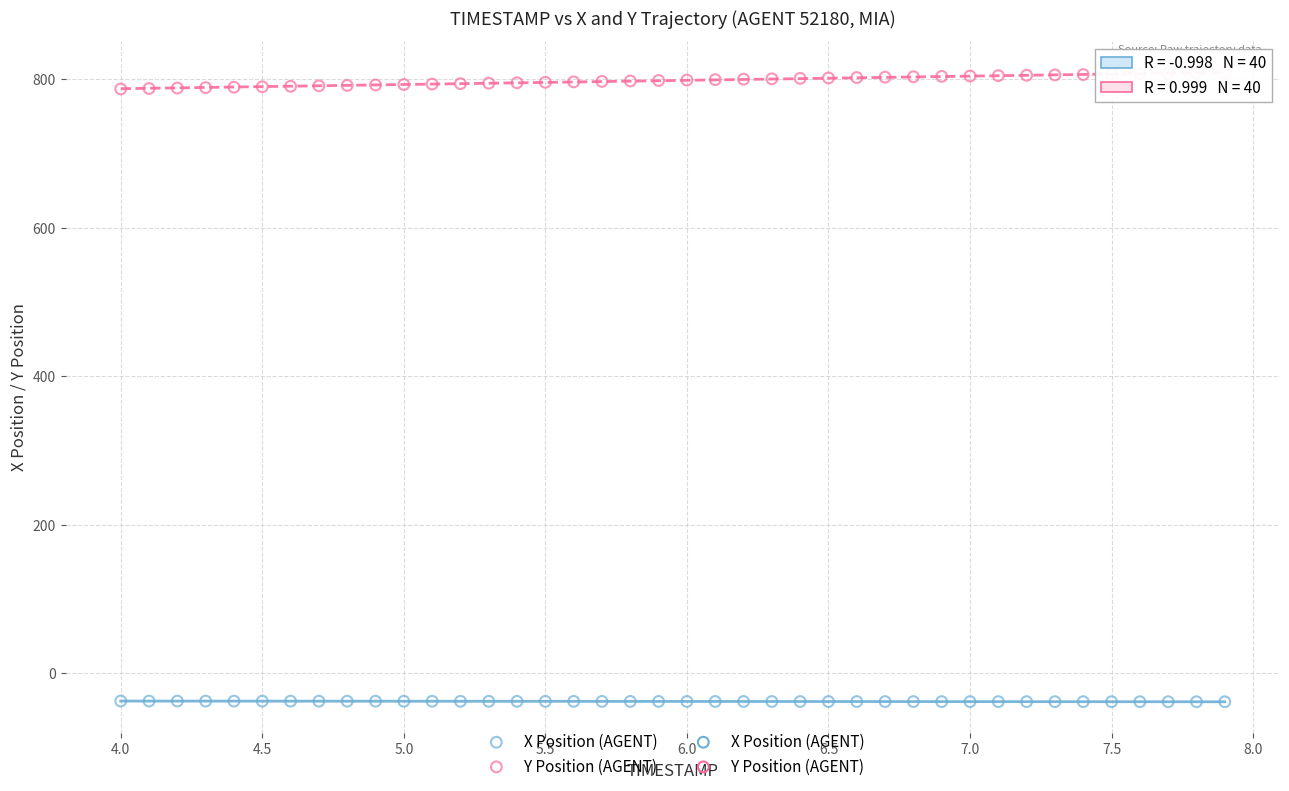

Across all data points, what is the range of X values (max minus min)?

3.9